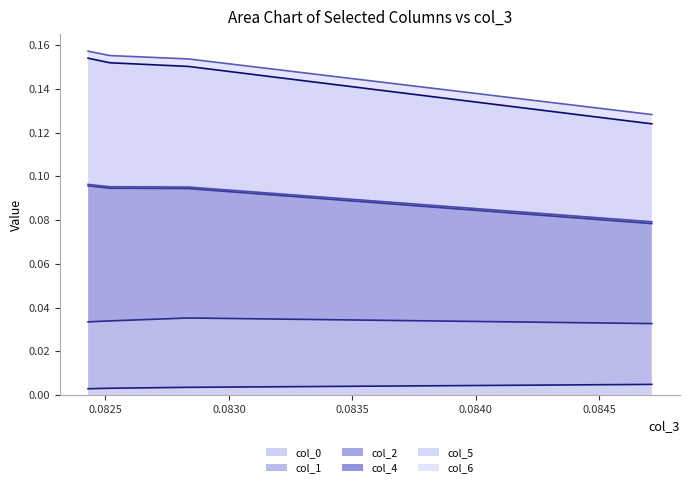

What is the average value of the col_5 line series?

0.1